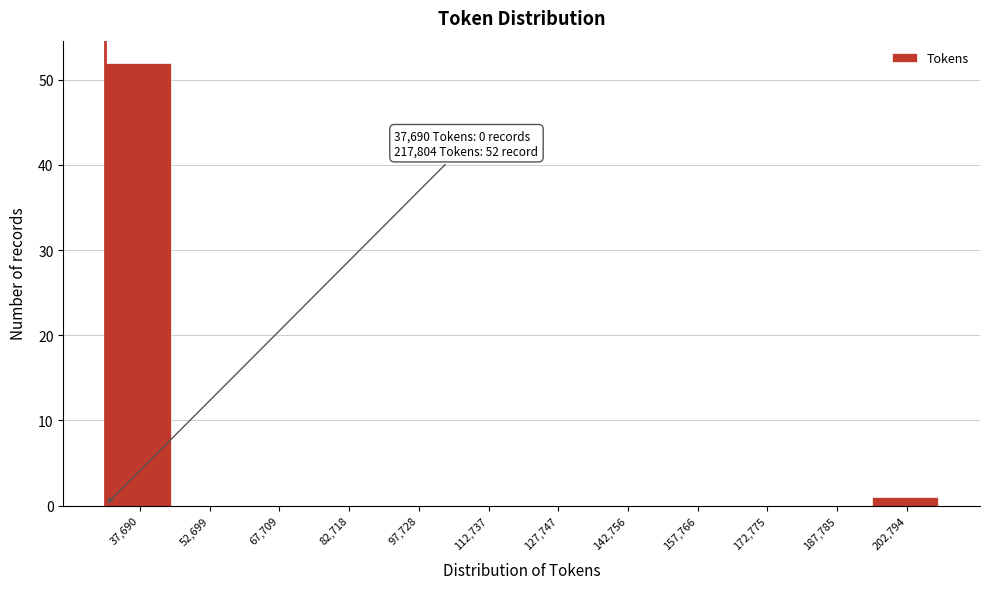

Reading right to left, what are all the values shown in this chart?

202,794=1	187,785=0	172,775=0	157,766=0	142,756=0	127,747=0	112,737=0	97,728=0	82,718=0	67,709=0	52,699=0	37,690=52